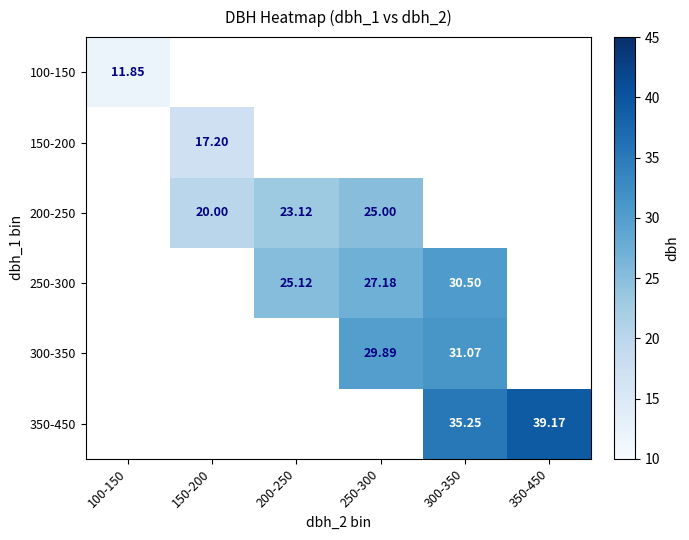

What is the greatest value displayed?

39.2